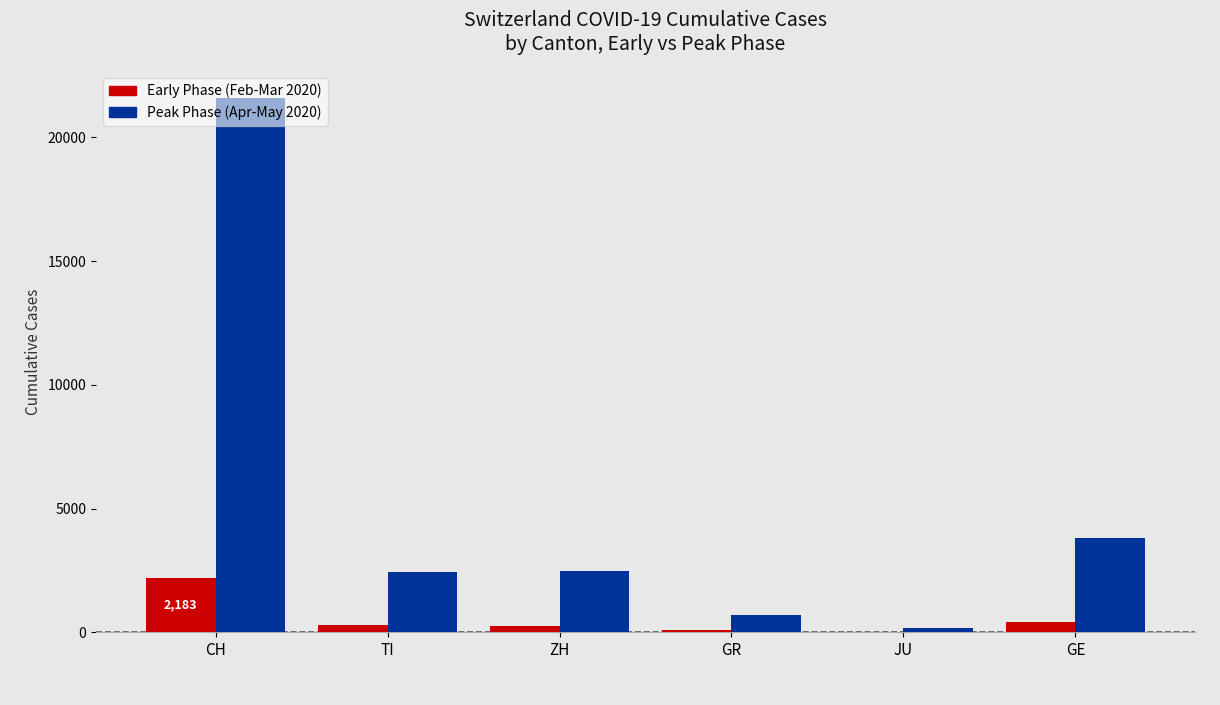

How many groups of bars are there?

6